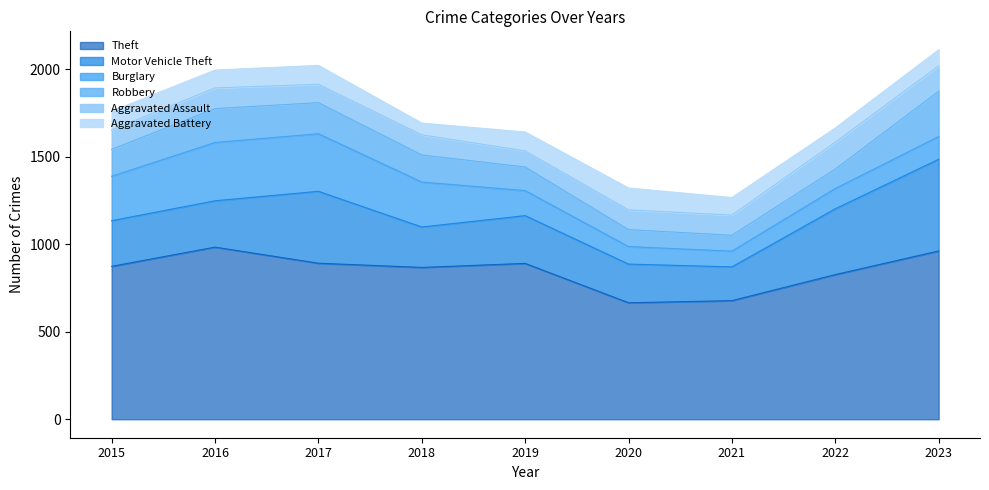

What is the greatest value displayed?

984